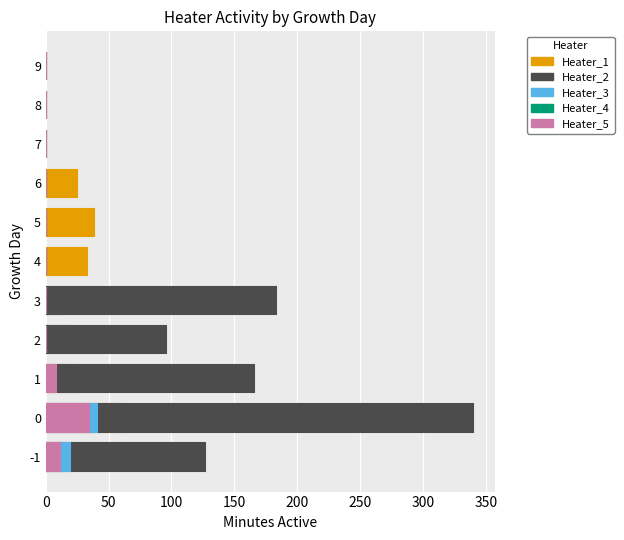

How many bars are there in each group?

5